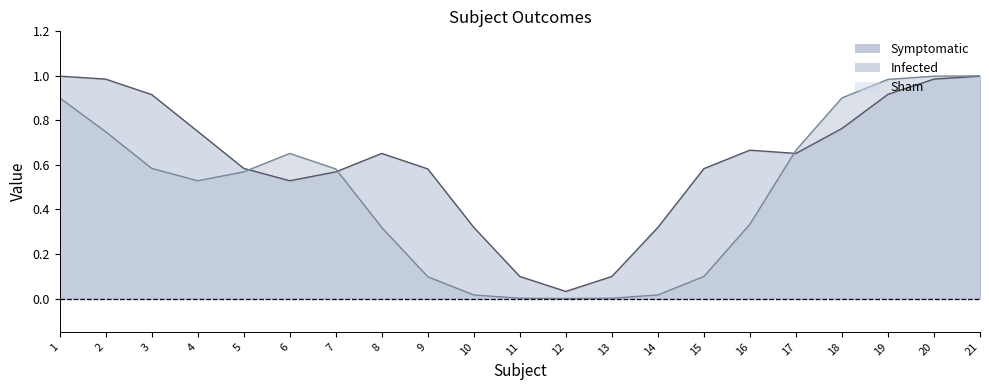

Rank the series by their maximum value, from lowest to highest.

Sham, Symptomatic, Infected